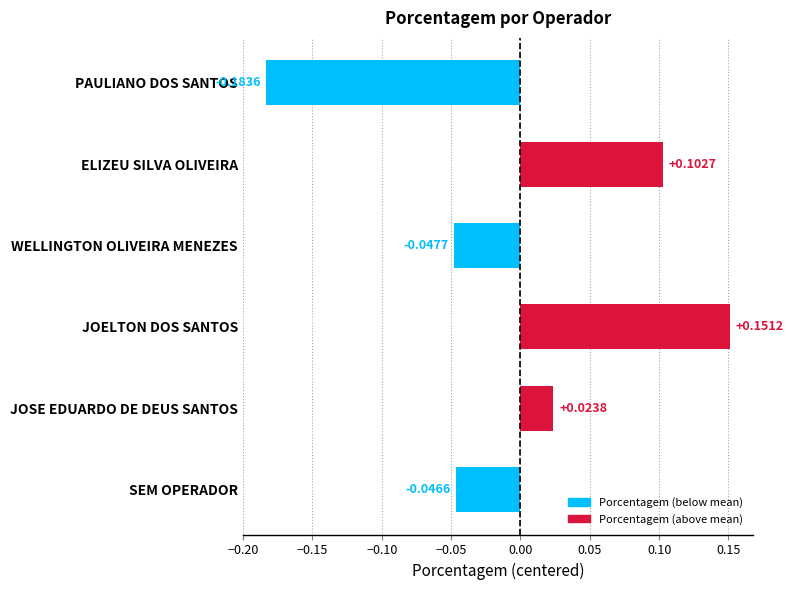

Between SEM OPERADOR and ELIZEU SILVA OLIVEIRA, which is larger?

ELIZEU SILVA OLIVEIRA